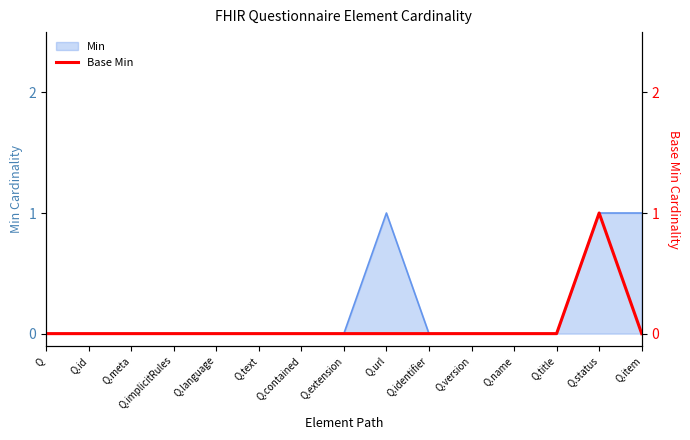

Which label corresponds to the largest value in the chart?

Q.status